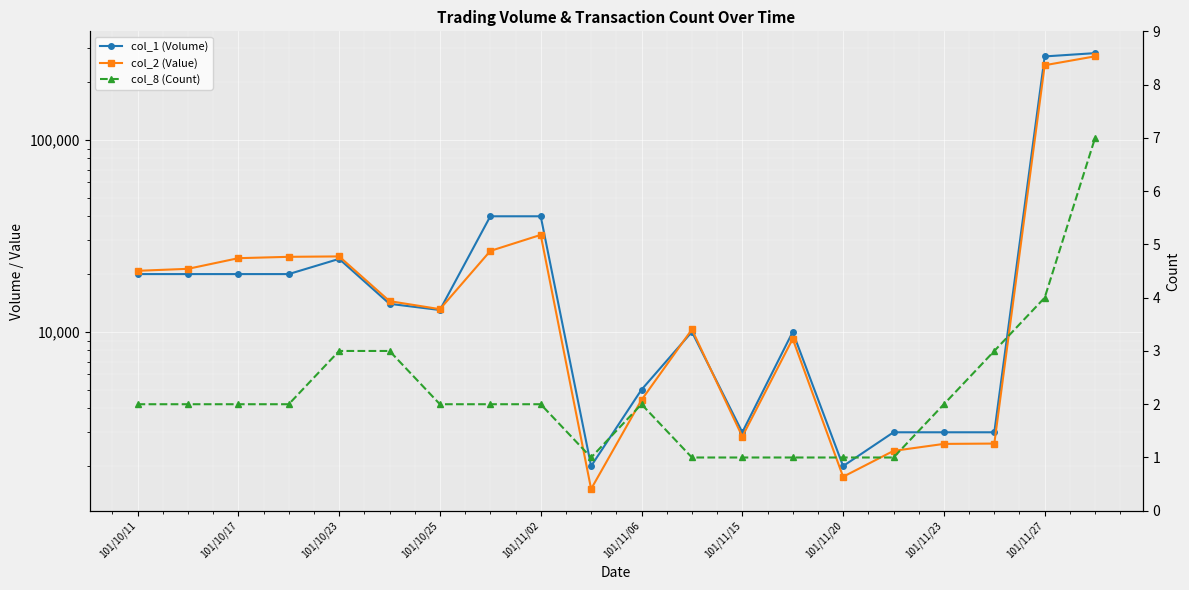

At how many categories does at least one series exceed 6784?

13